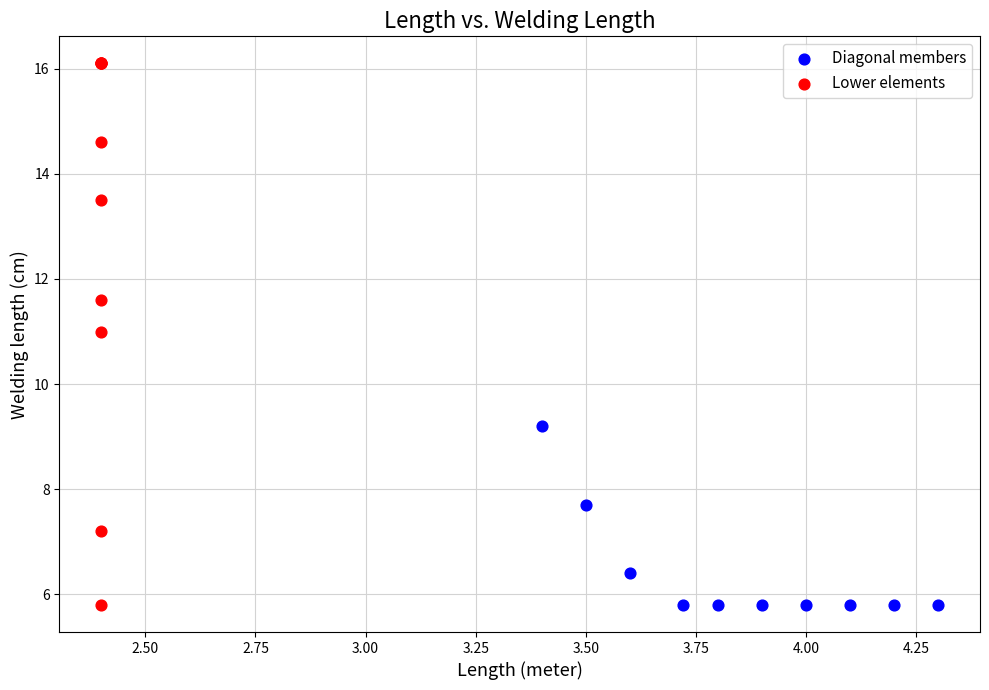

Which series contains the highest Y value?

Lower elements